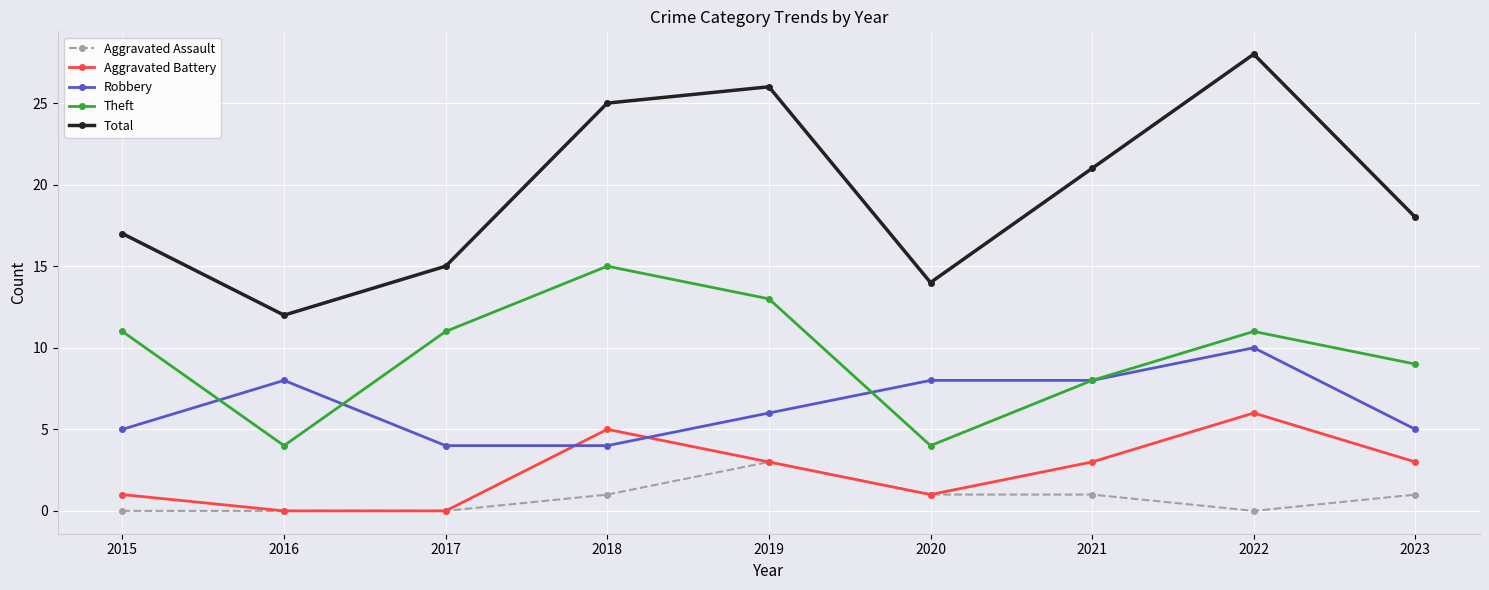

How many lines are shown in the chart?

5